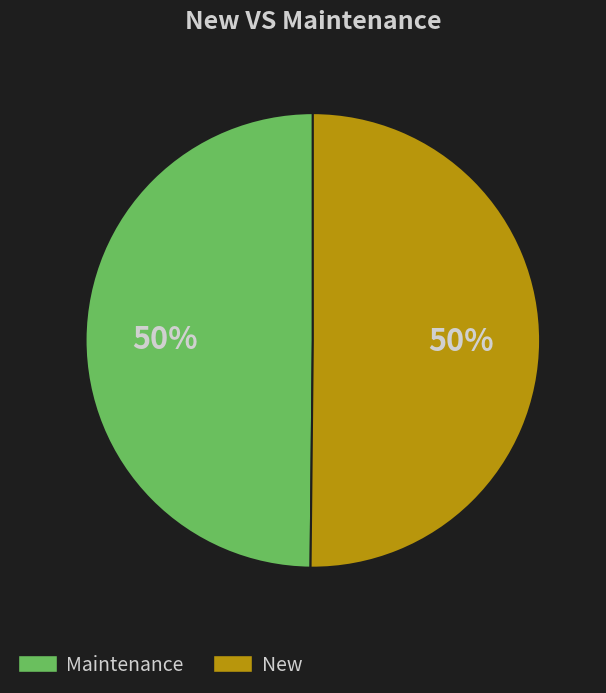

Count the number of slices in the pie.

2